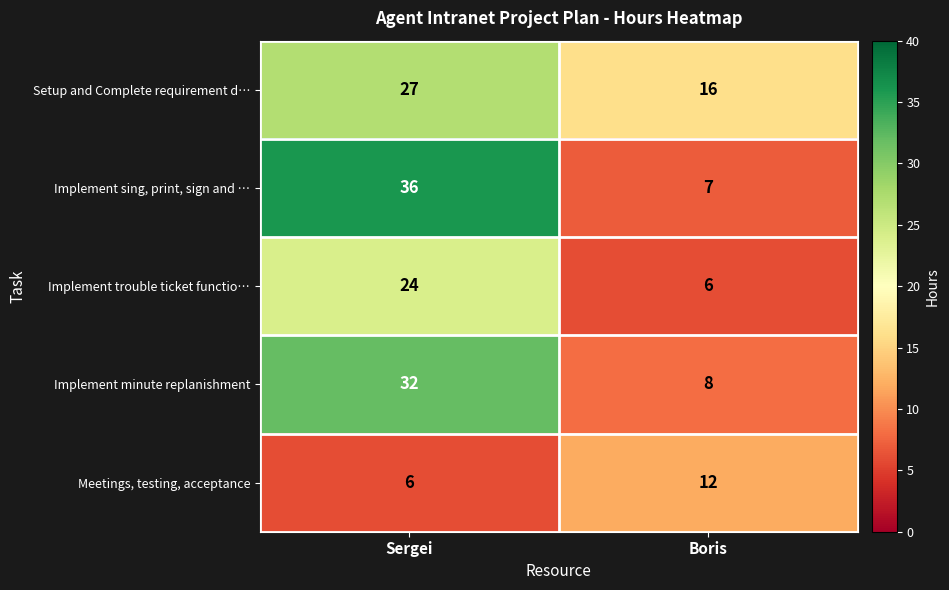

What is the average value of the Setup and Complete requirement d… series?

22